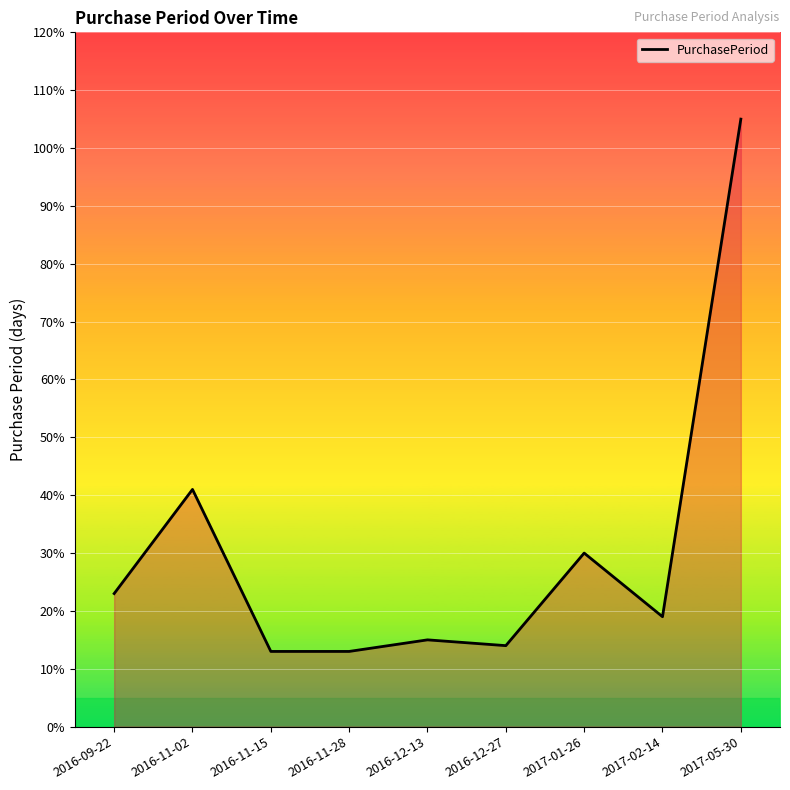

The value at 2016-09-22 is 23. True or false?

True